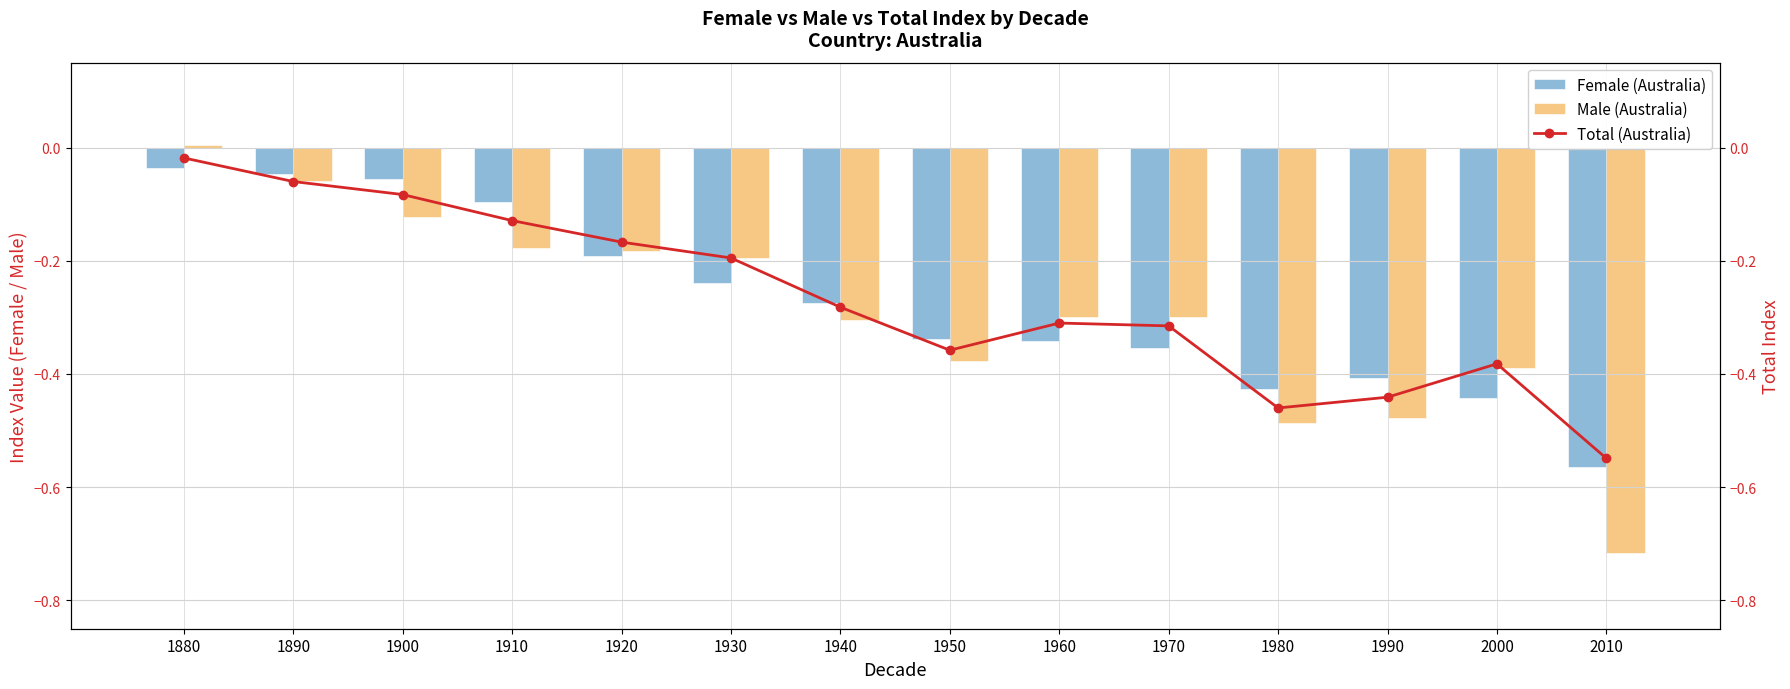

Reading left to right, what are all the values shown in this chart?

Female (Australia): -0.0	-0.0	-0.1	-0.1	-0.2	-0.2	-0.3	-0.3	-0.3	-0.4	-0.4	-0.4	-0.4	-0.6
Male (Australia): 0.0	-0.1	-0.1	-0.2	-0.2	-0.2	-0.3	-0.4	-0.3	-0.3	-0.5	-0.5	-0.4	-0.7
Total (Australia): -0.0	-0.1	-0.1	-0.1	-0.2	-0.2	-0.3	-0.4	-0.3	-0.3	-0.5	-0.4	-0.4	-0.5